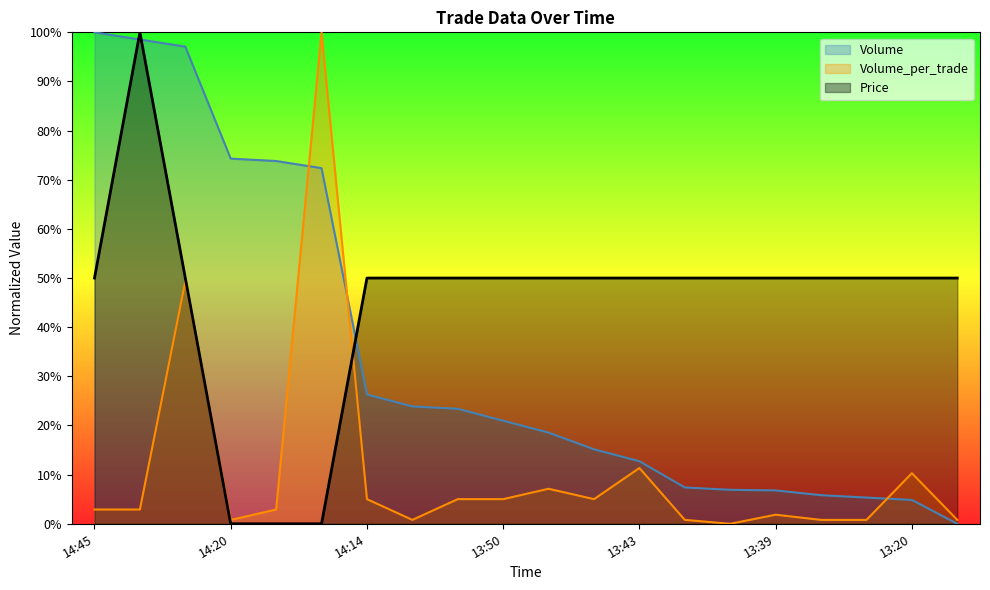

Which series ends up on top after the final intersection of Volume_per_trade and Price?

Price